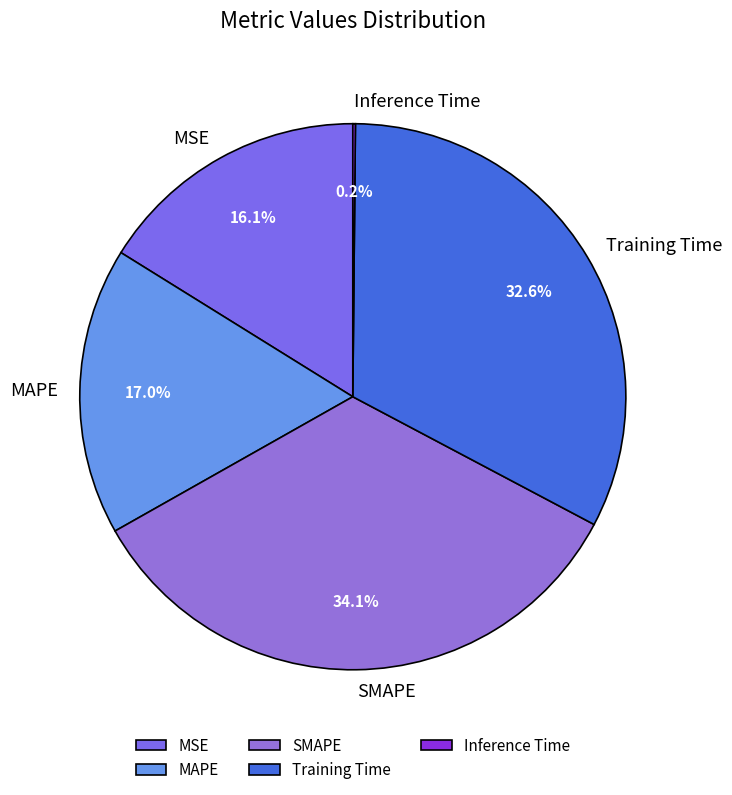

What percentage is NOT represented by Training Time?

67.4%